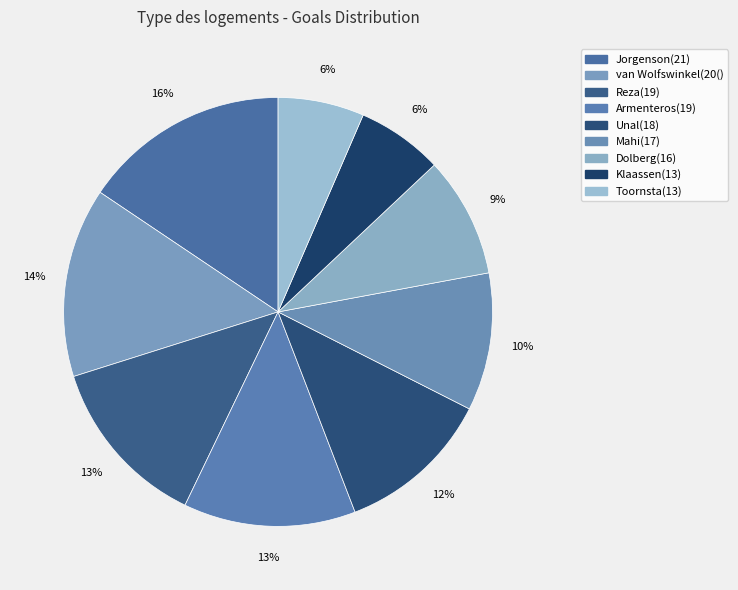

Which category has the smallest portion of the pie?

Klaassen(13)